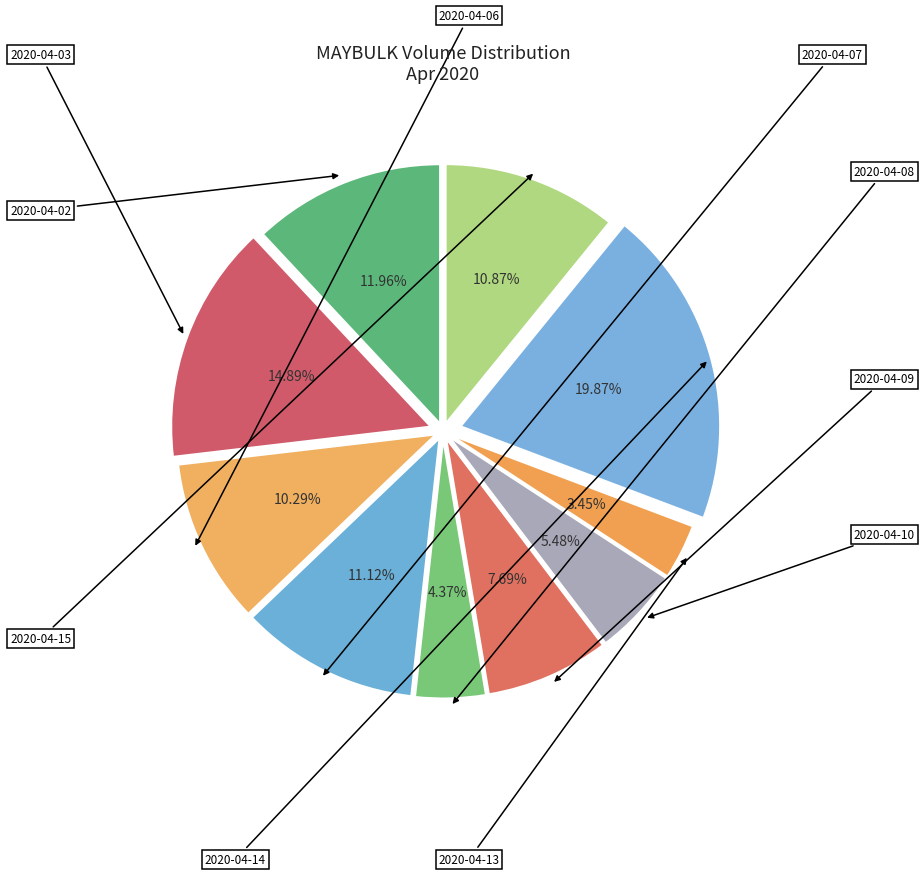

What is the largest slice in the pie chart?

2020-04-14